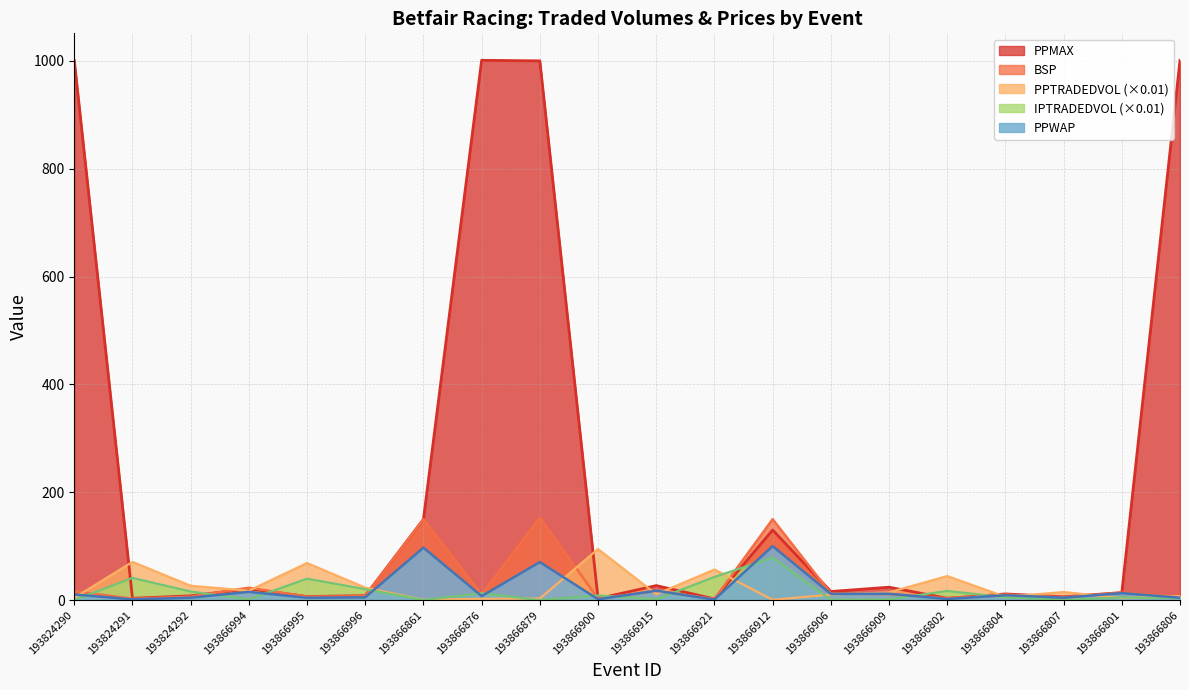

How many intersections are there between PPMAX and BSP?

6